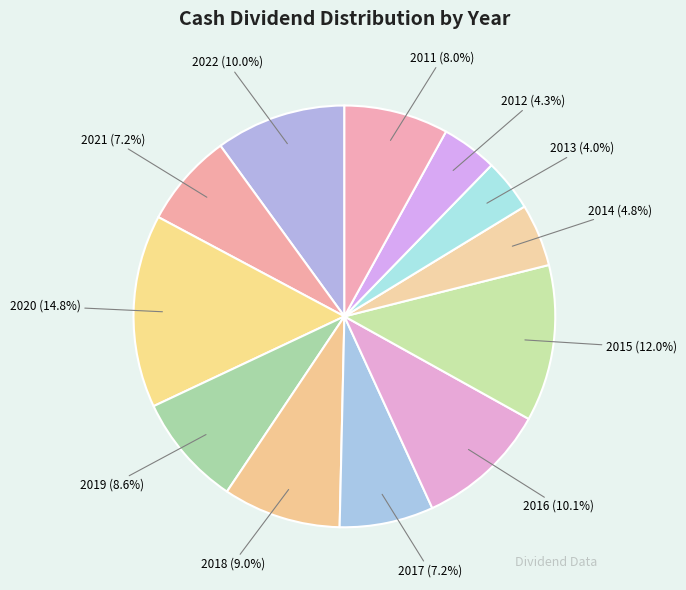

What percentage do 2021 (7.2%) and 2015 (12.0%) together represent?

19.2%